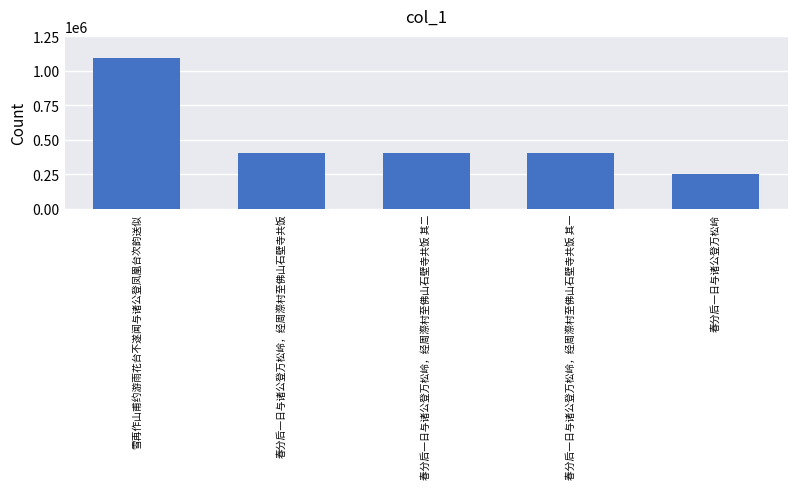

At which label is the value closest to 672199?

春分后一日与诸公登万松岭，经周漈村至佛山石壁寺共饭